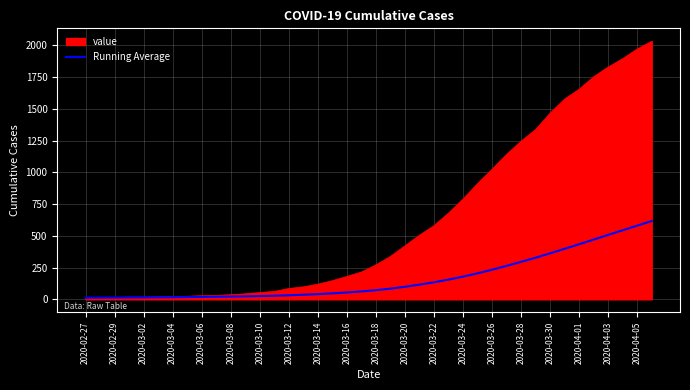

List the series in order of their overall mean, lowest first.

Running Average, value